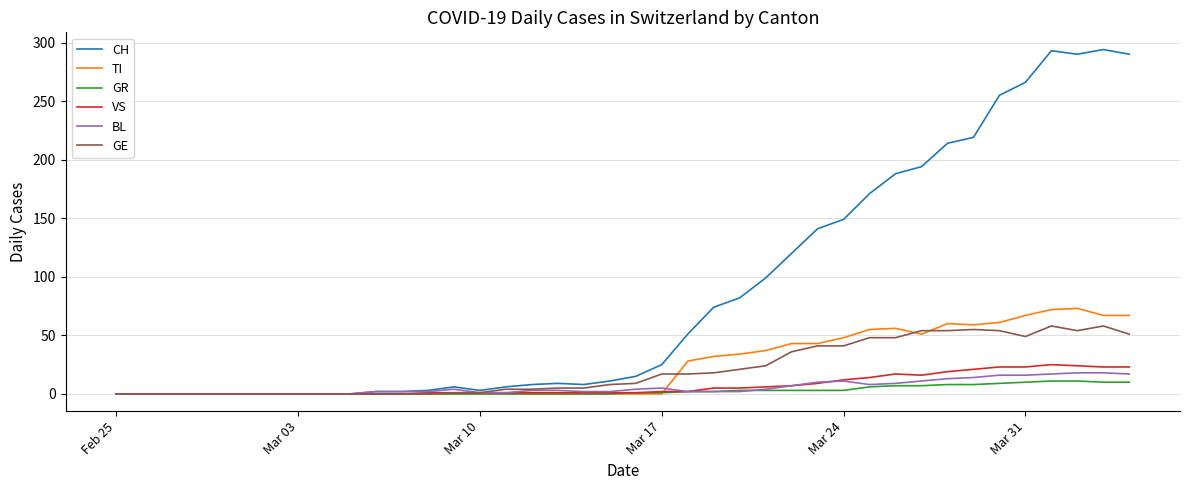

What is the maximum value for TI?

73